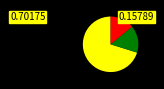

Does any single category account for the majority?

Yes